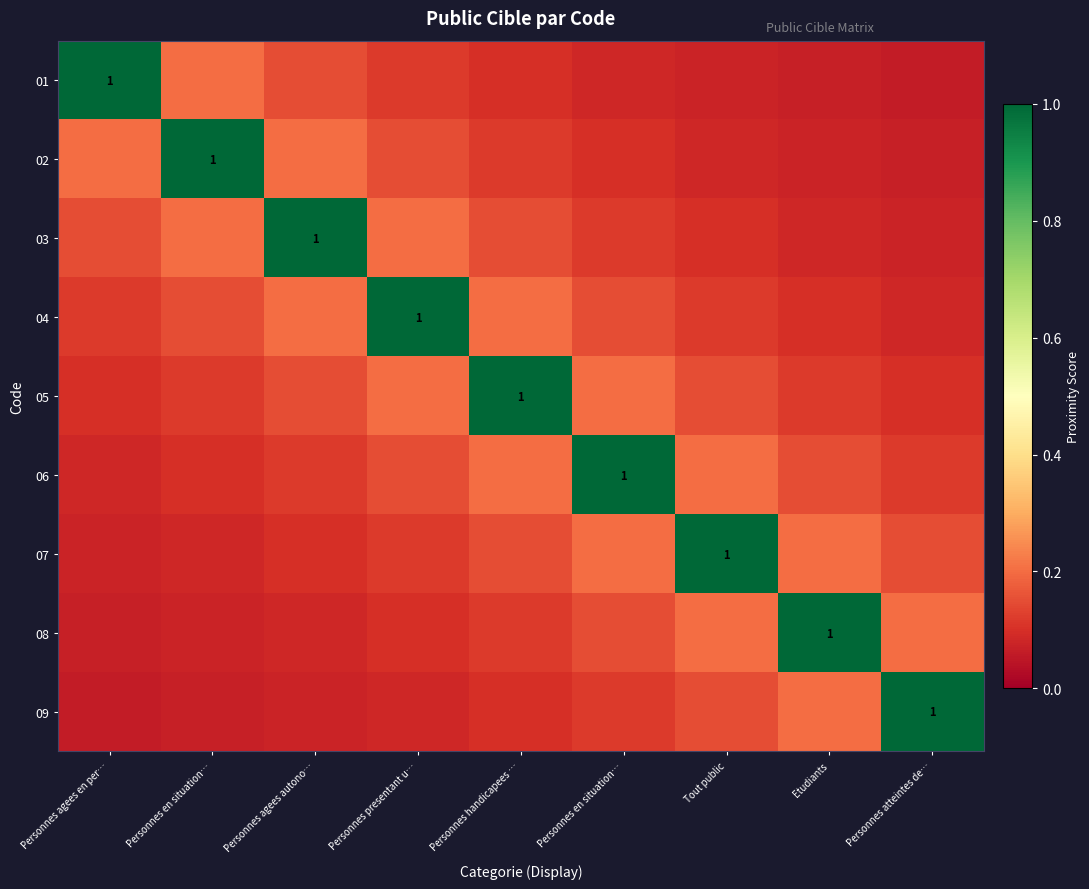

Between Personnes handicapees … and Personnes en situation…, which is larger?

Personnes en situation…